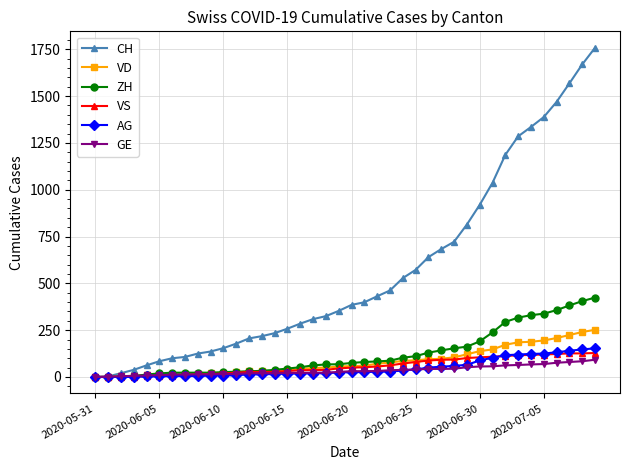

What is the maximum value shown in the chart?

1758